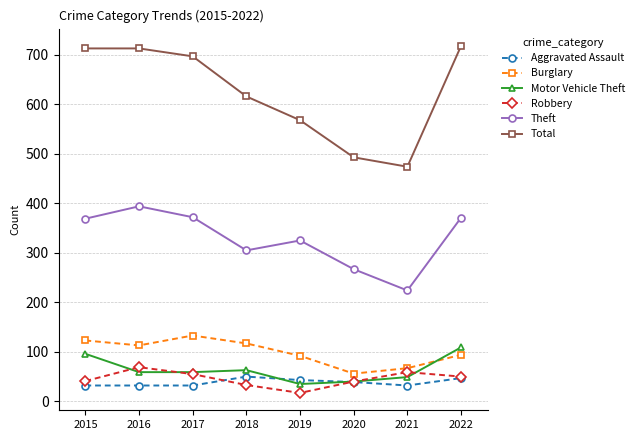

How many distinct data groups are displayed?

6